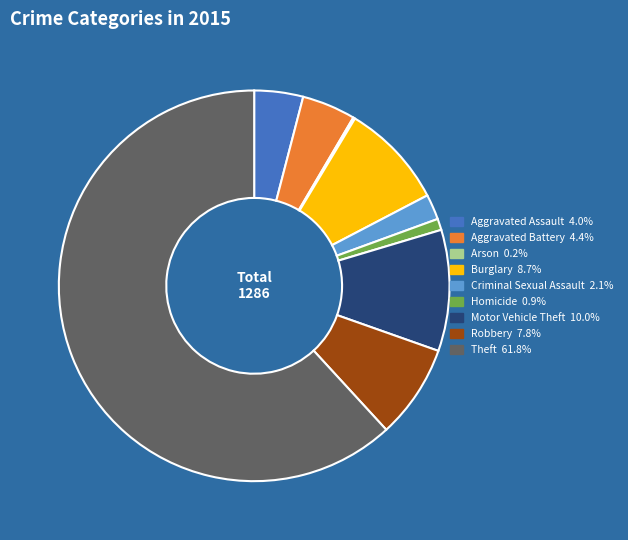

Which category has the biggest portion of the pie?

Theft